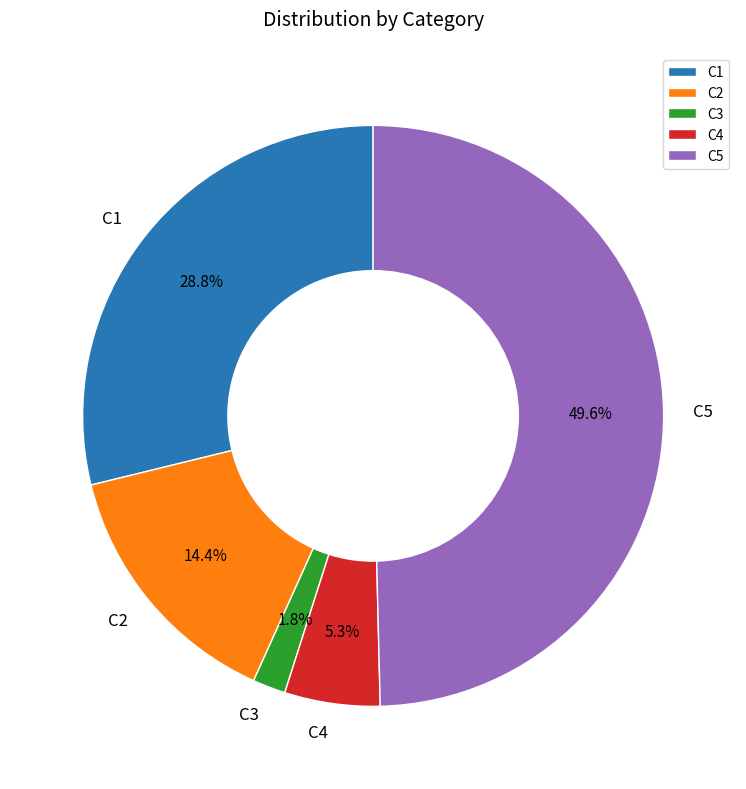

How many slices are in this pie chart?

5